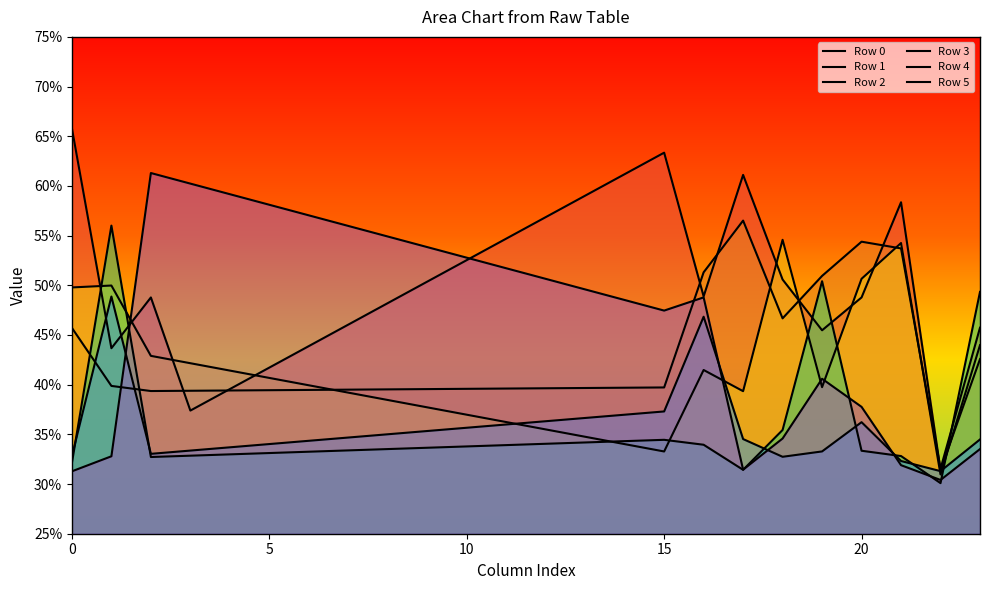

At 20, list the series in order from largest to smallest.

Row 5, Row 2, Row 0, Row 1, Row 4, Row 3